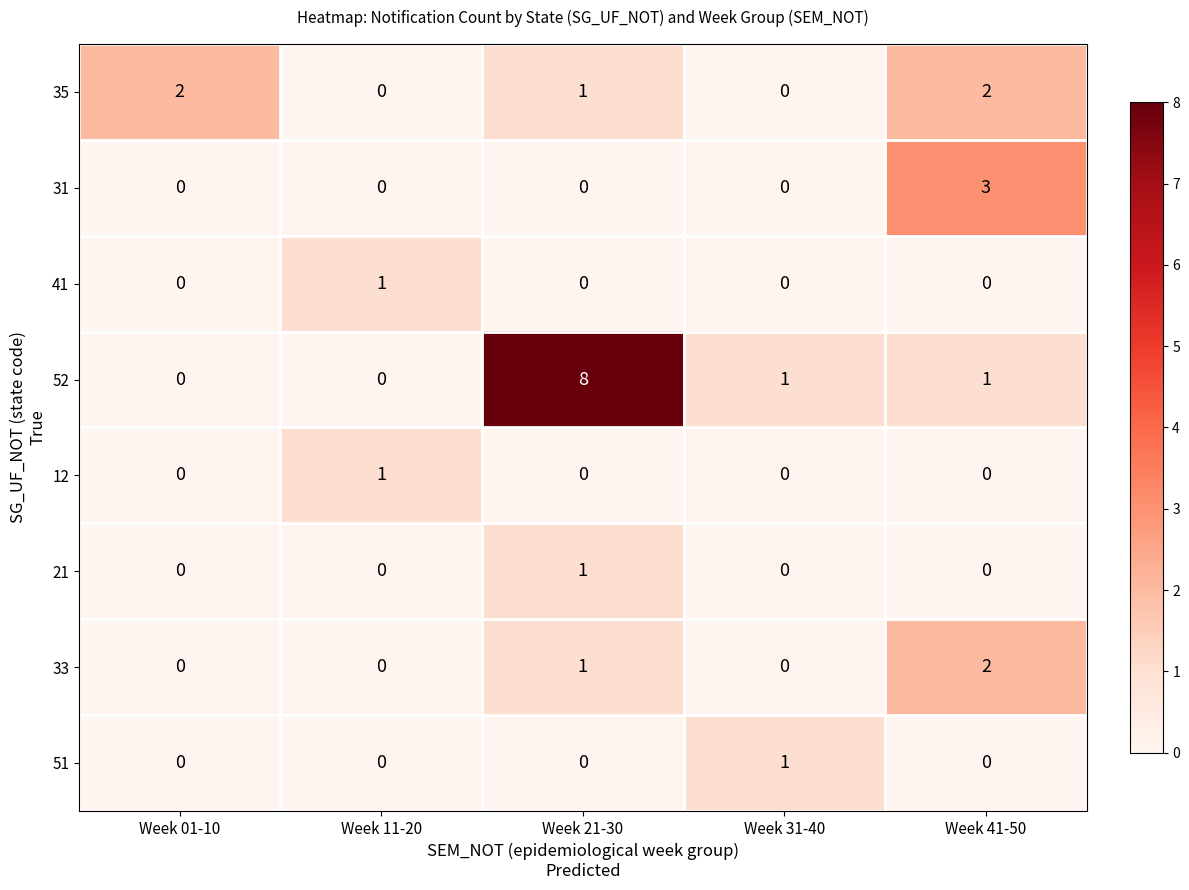

True or false: 33 has a value of 1 at Week 21-30.

True